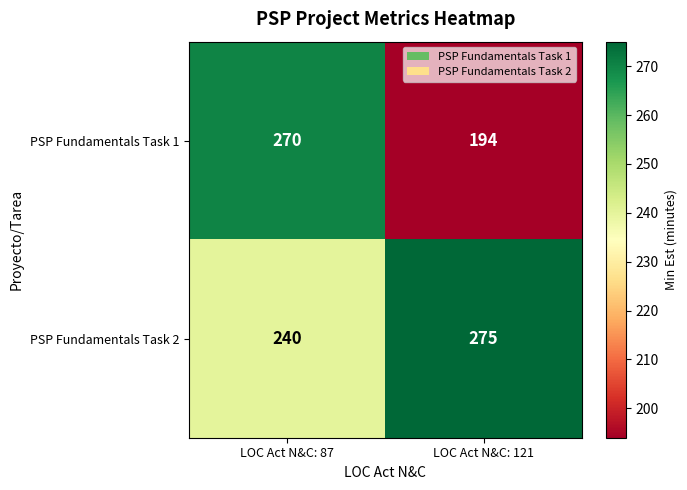

Count the number of data series in this chart.

2